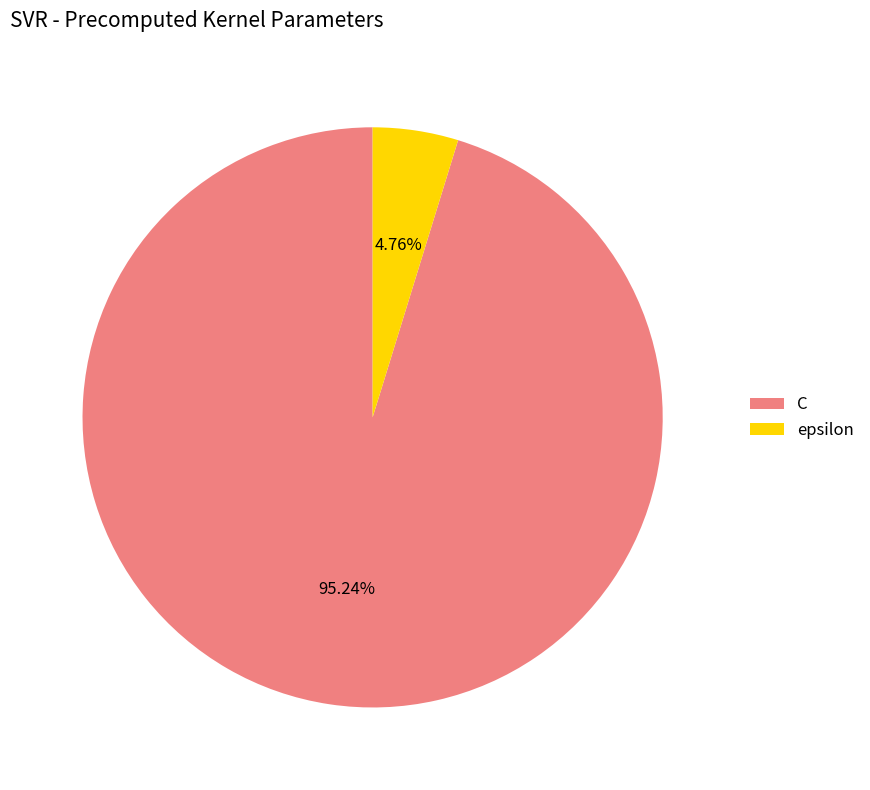

Between epsilon and C, which is larger?

C